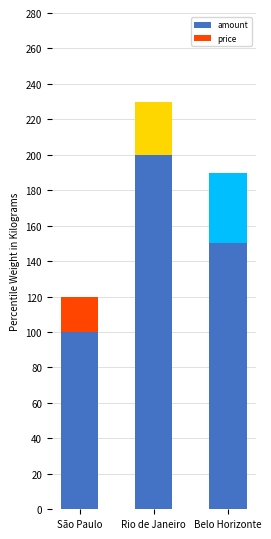

What is the lowest value of the amount series?

100.0